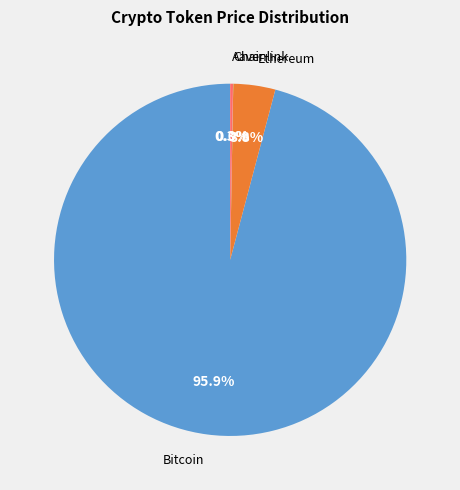

Which slice is the largest?

Bitcoin